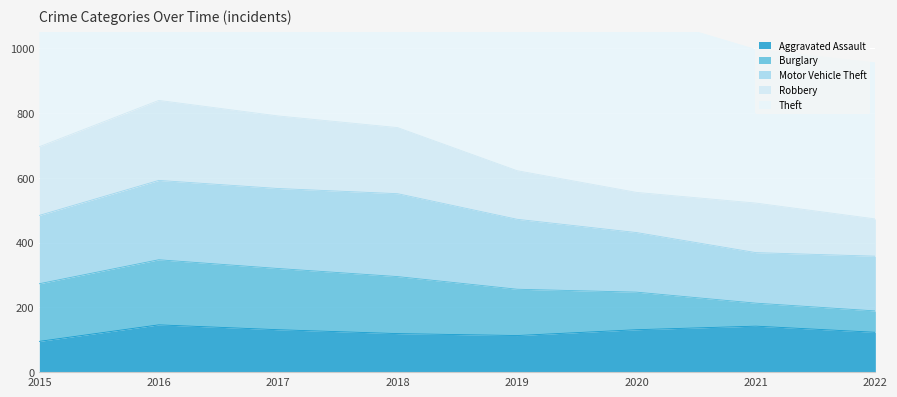

Reading left to right, what are all the values shown in this chart?

Aggravated Assault: 2015=95	2016=146	2017=131	2018=119	2019=113	2020=131	2021=142	2022=123
Burglary: 2015=178	2016=201	2017=189	2018=176	2019=143	2020=116	2021=71	2022=66
Motor Vehicle Theft: 2015=211	2016=245	2017=247	2018=256	2019=216	2020=184	2021=156	2022=169
Robbery: 2015=212	2016=247	2017=224	2018=204	2019=150	2020=124	2021=153	2022=115
Theft: 2015=774	2016=858	2017=916	2018=856	2019=841	2020=551	2021=474	2022=482